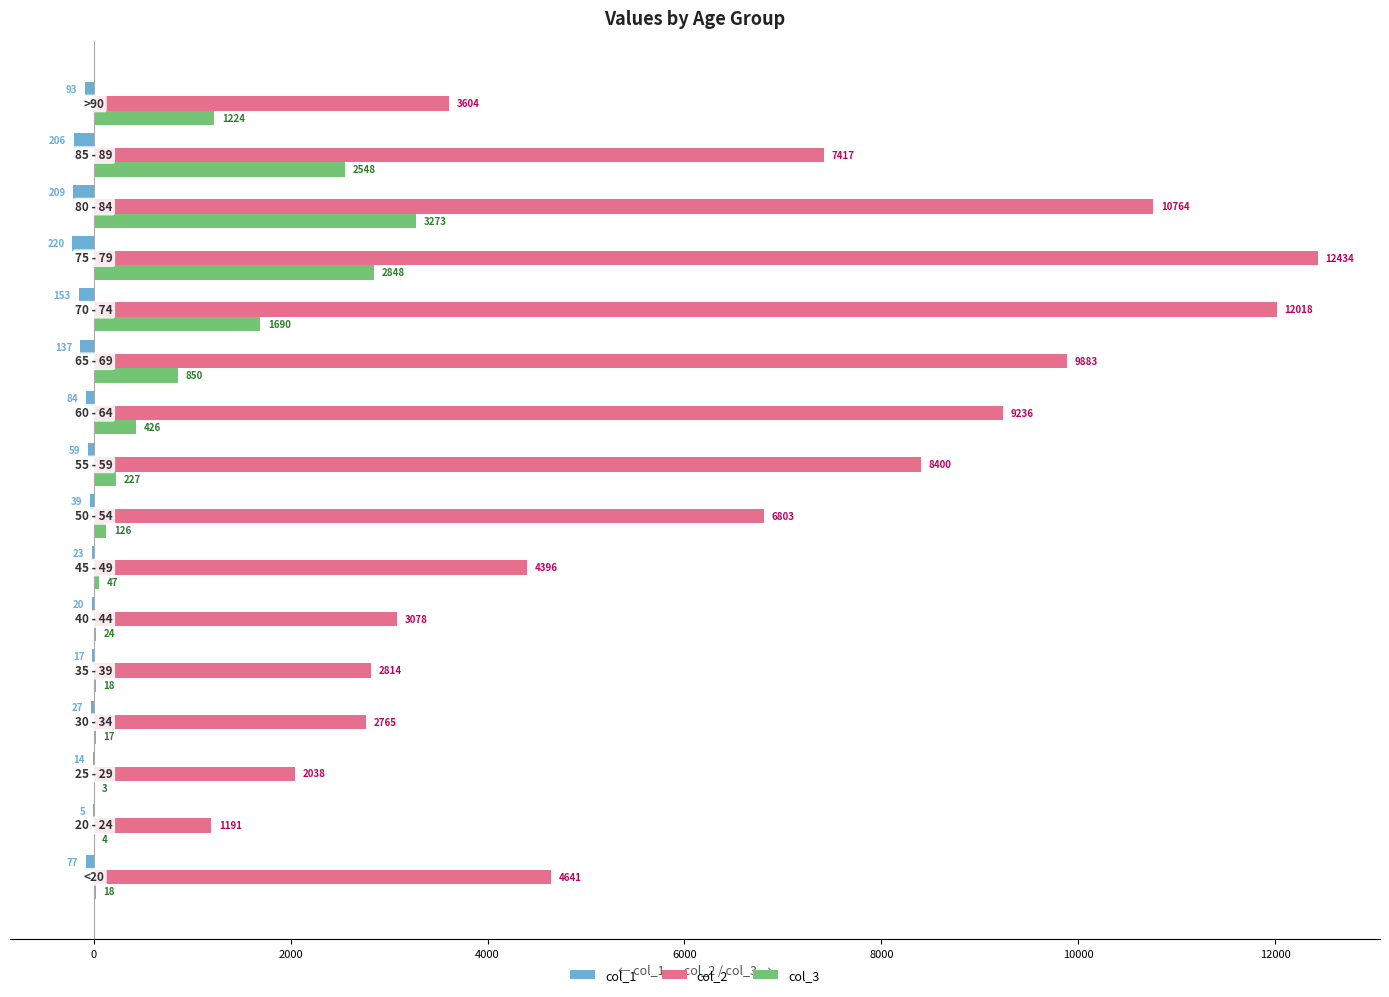

Which series has the largest total across all categories?

col_2